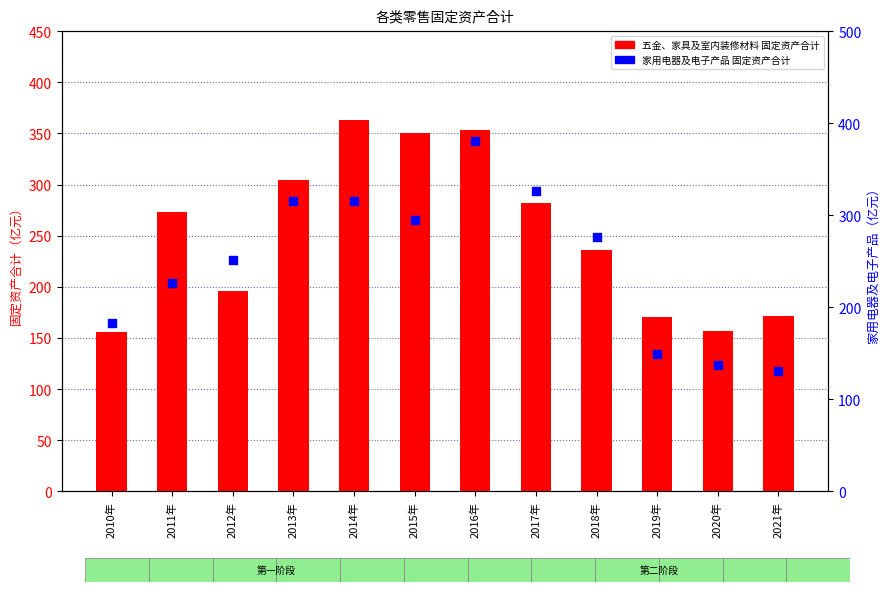

What is the total value across all series at 2021年?

302.5